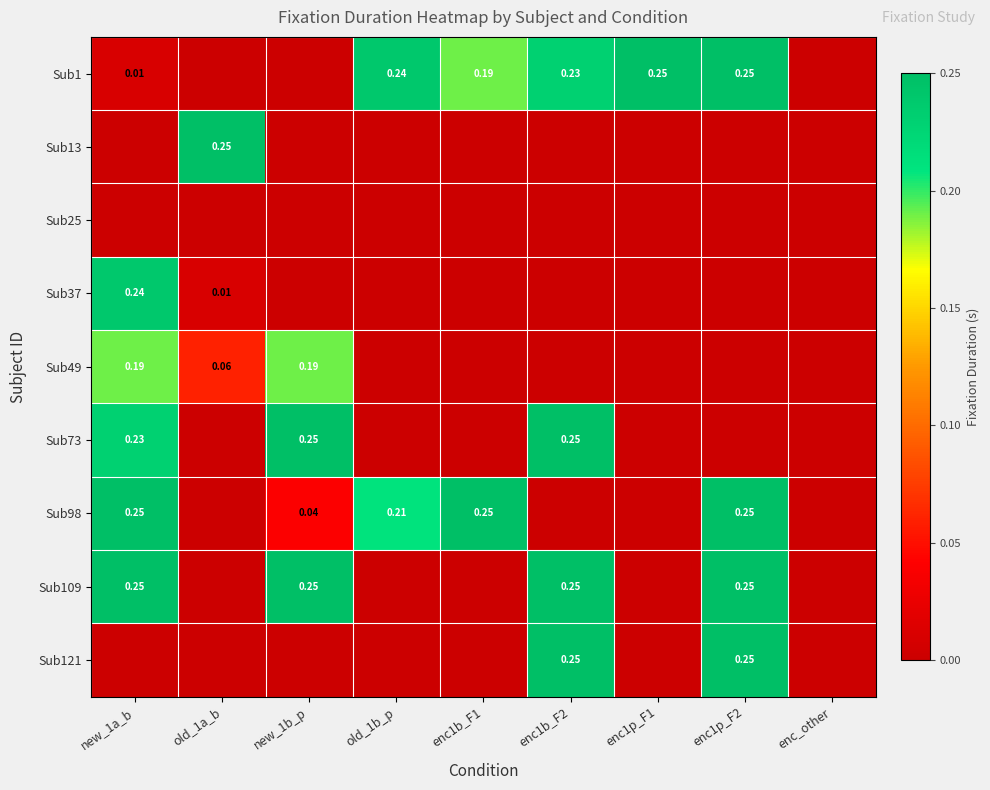

What is the difference between the highest and lowest values at enc1p_F1?

0.2